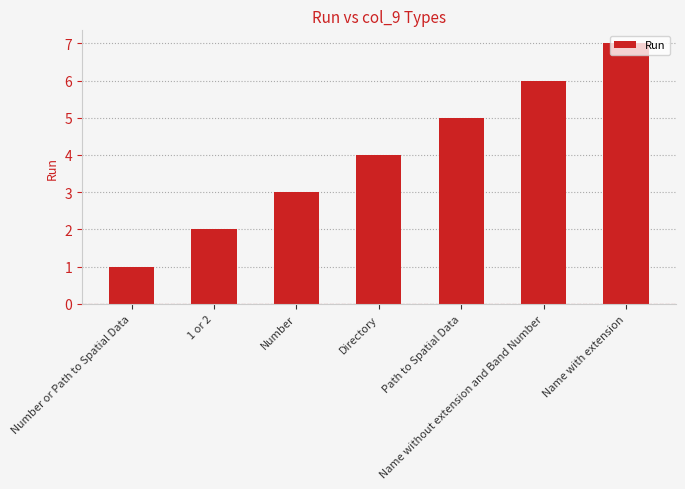

Reading left to right, list all the values displayed in this chart.

Number or Path to Spatial Data=1	1 or 2=2	Number=3	Directory=4	Path to Spatial Data=5	Name without extension and Band Number=6	Name with extension=7